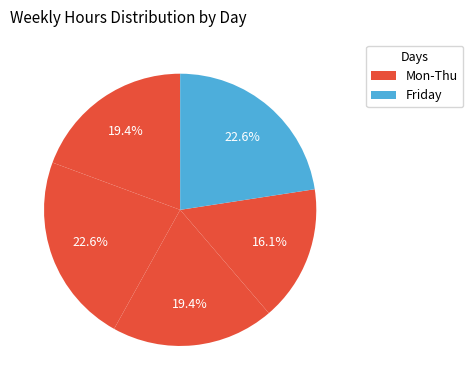

How many segments does this pie chart have?

5